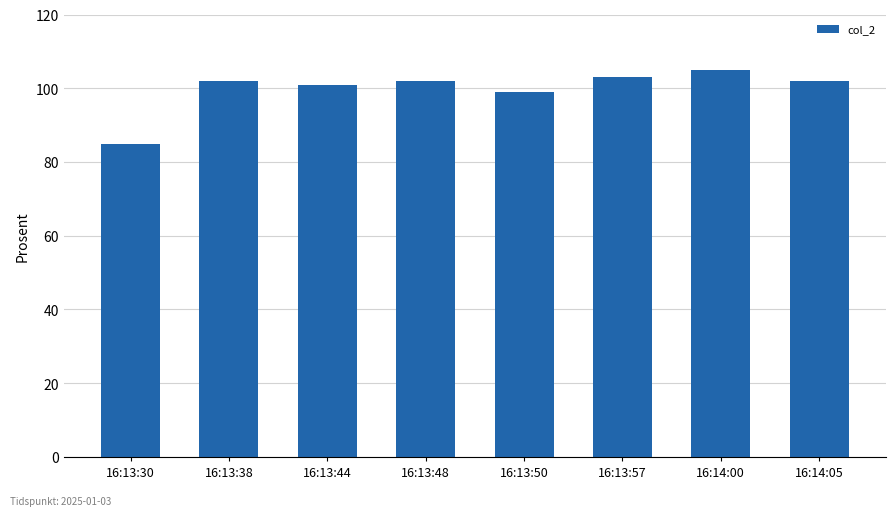

Does the chart contain stacked bars?

No